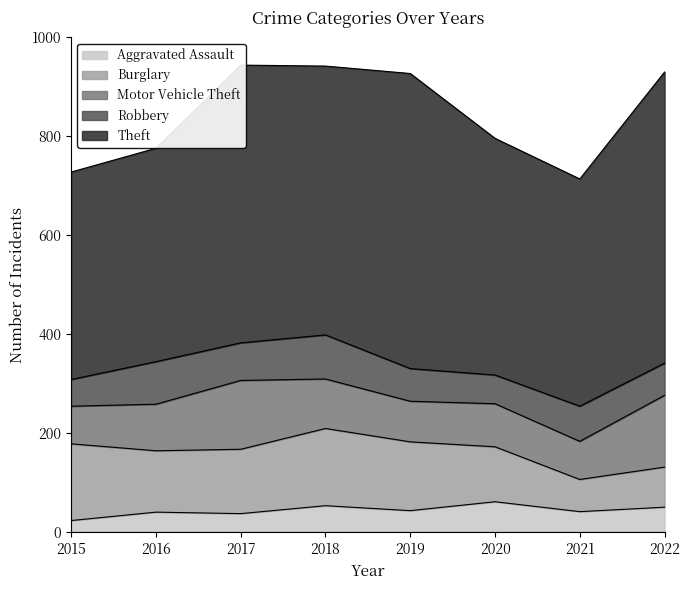

What are all the series names shown in the legend?

Aggravated Assault, Burglary, Motor Vehicle Theft, Robbery, Theft